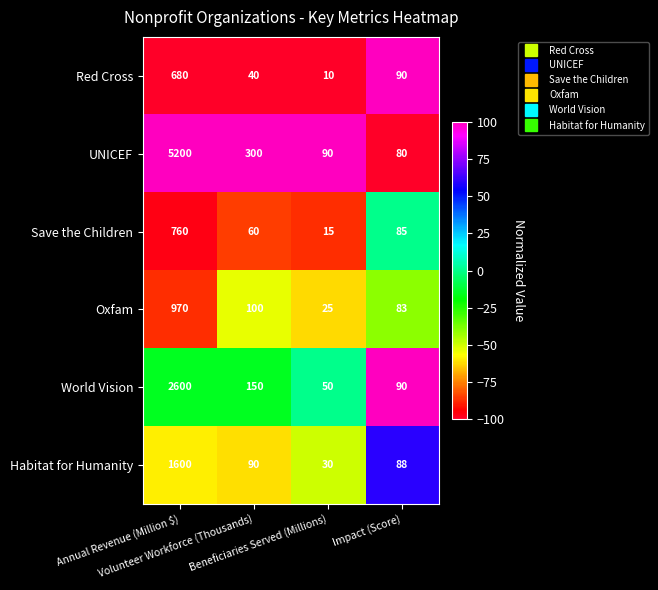

Which series has the largest range (max minus min)?

UNICEF